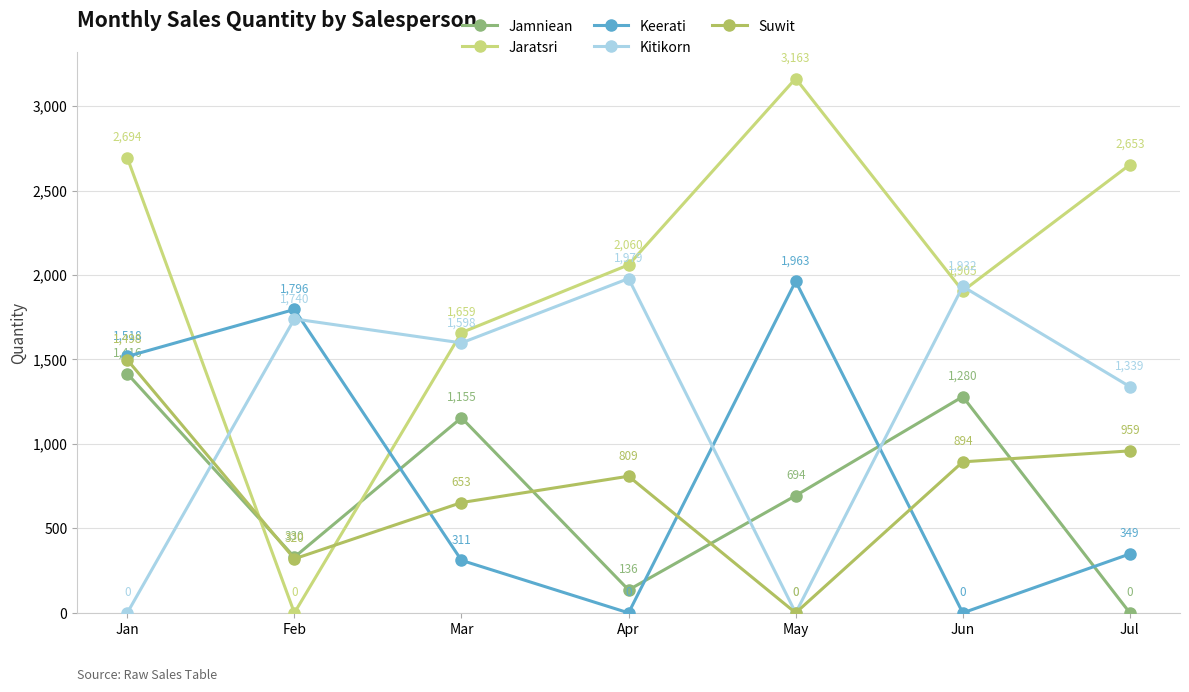

Is it true that Kitikorn equals 2682 at Mar?

False